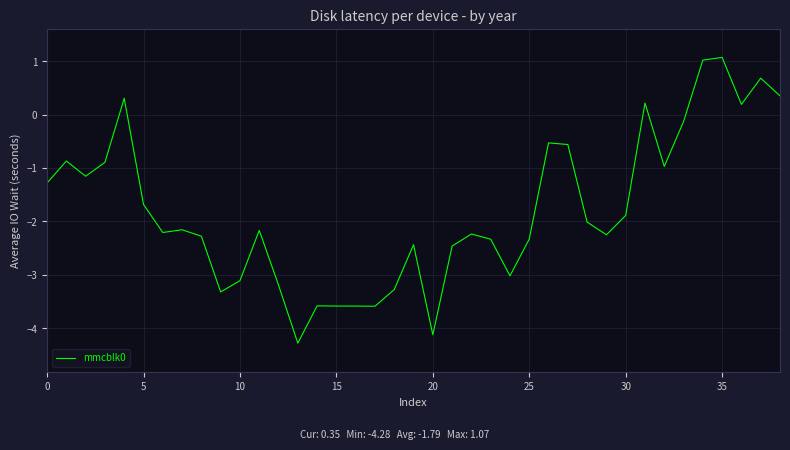

How many lines are shown in the chart?

1